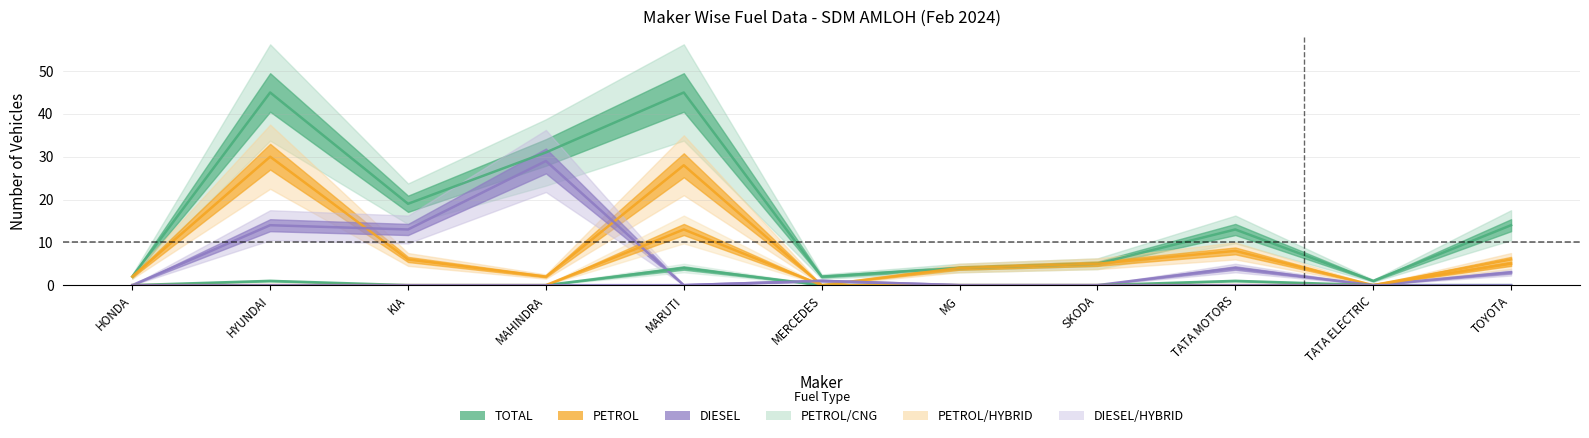

Does the chart display data point markers on the line(s)?

No